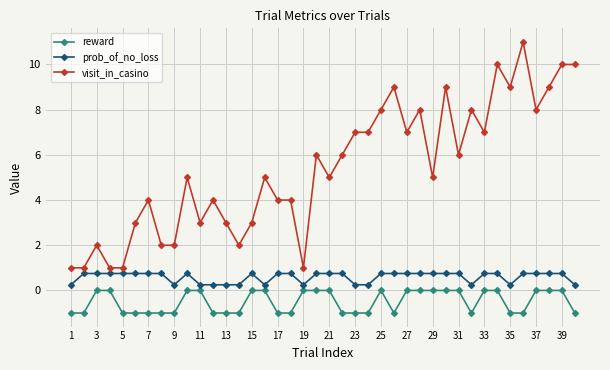

Rank the series by their maximum value, from lowest to highest.

reward, prob_of_no_loss, visit_in_casino